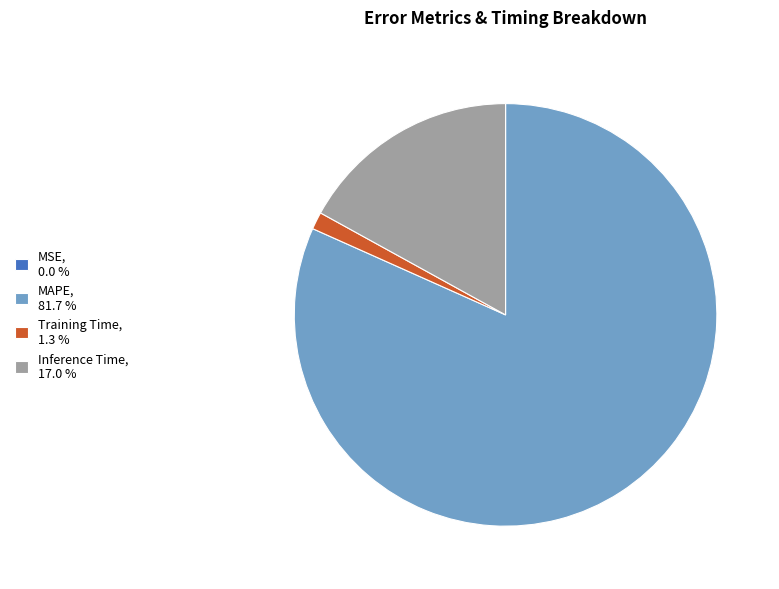

Is MAPE, 81.7 % the majority of the pie?

Yes